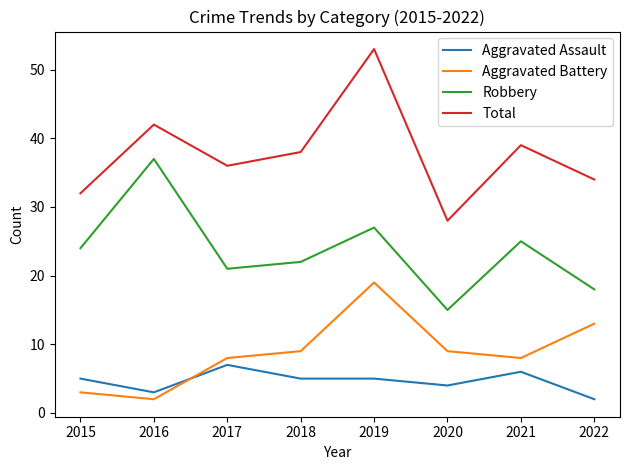

Which series has the largest range (max minus min)?

Total